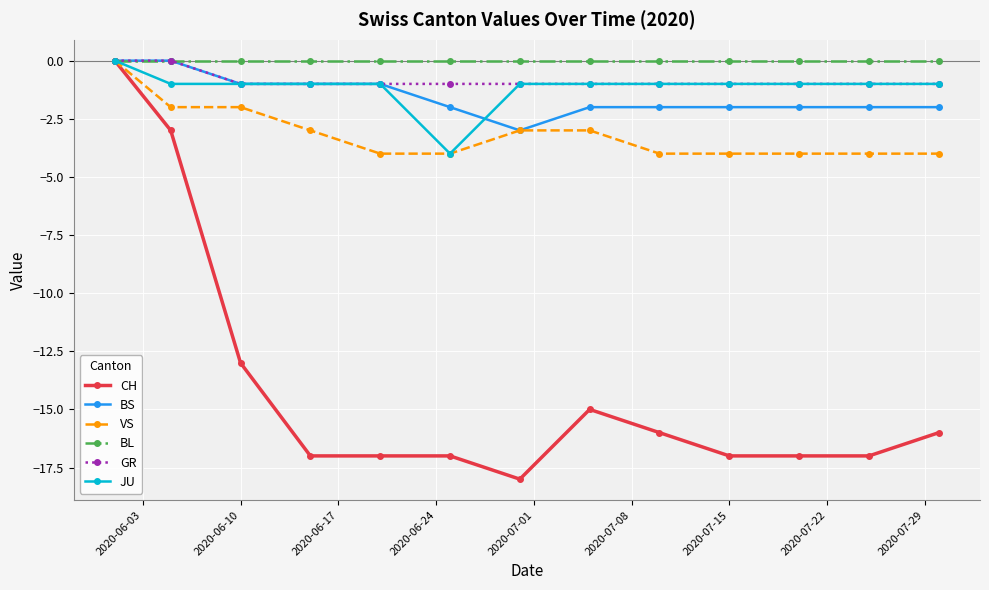

True or false: CH has more than 0 interior local peaks.

True